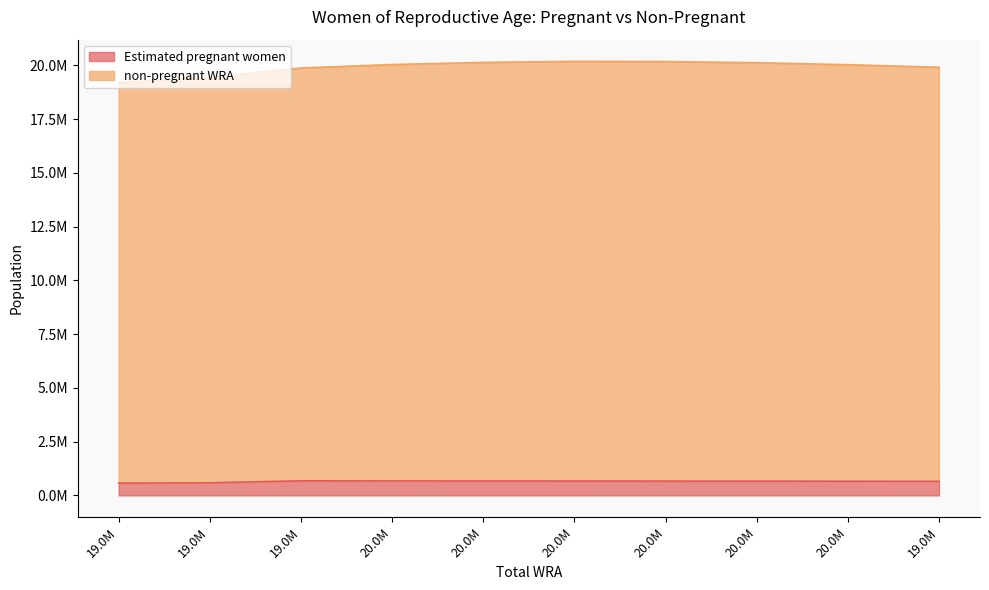

At which category is the sum across all series the highest?

20.0M